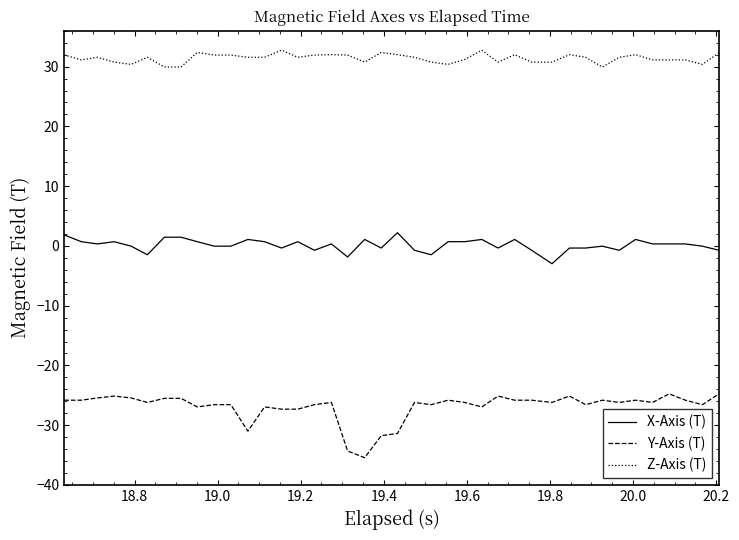

True or false: Z-Axis (T) and Y-Axis (T) cross at least once.

False